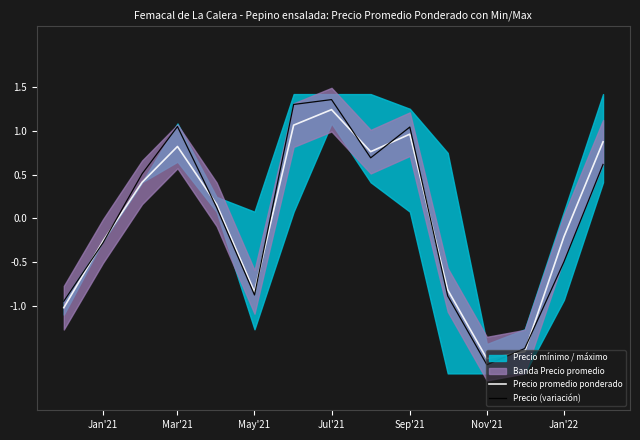

Is the value of Precio (variación) at Mar'21 greater than the value of Precio promedio ponderado at May'21?

Yes